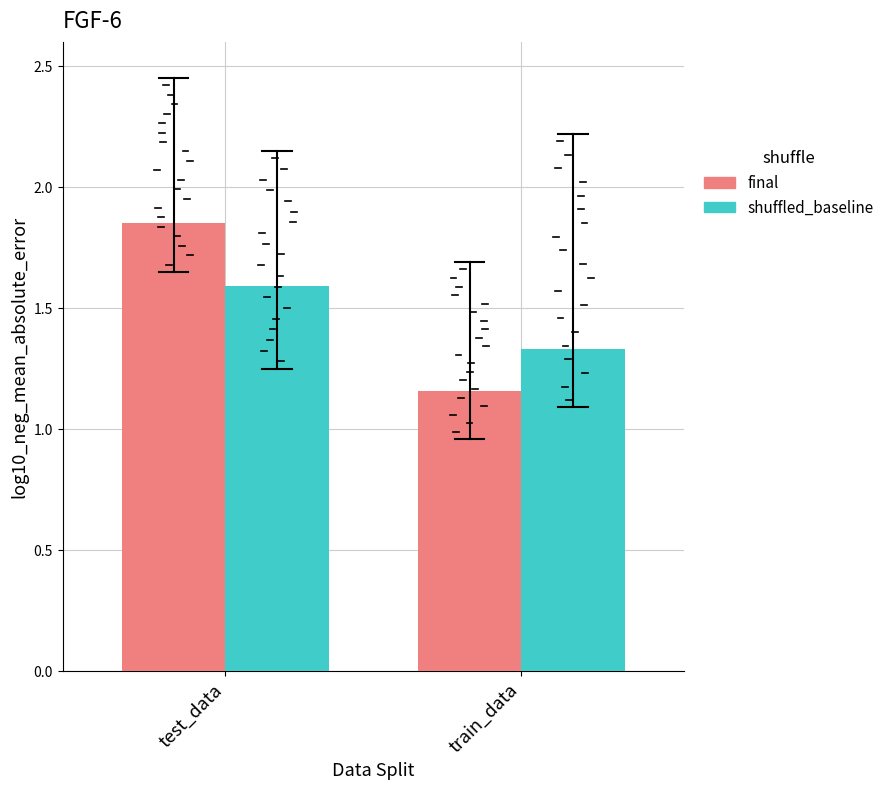

What position from the left is test_data?

1